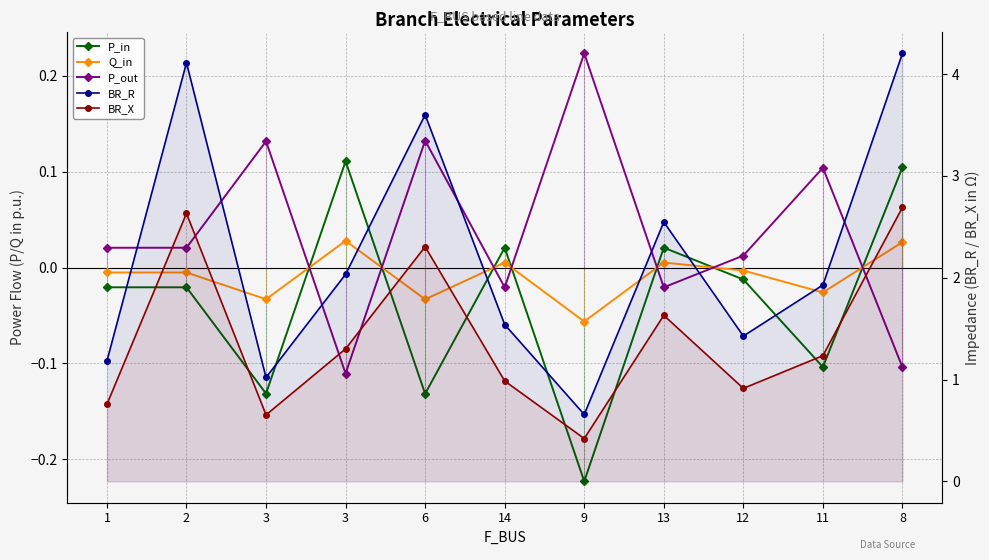

Rank the categories by P_in value from highest to lowest.

3, 8, 14, 13, 12, 1, 2, 11, 3, 6, 9